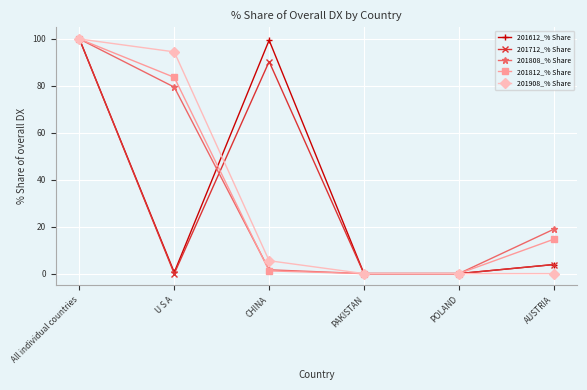

What is the label of the 6th point from the left?

AUSTRIA